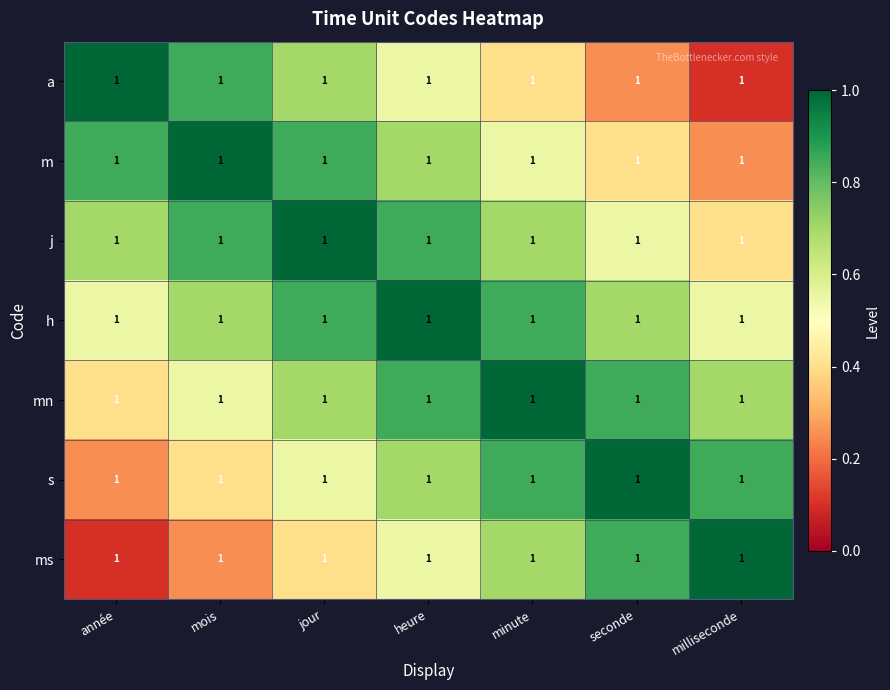

What is the sum of all ms values?

3.9